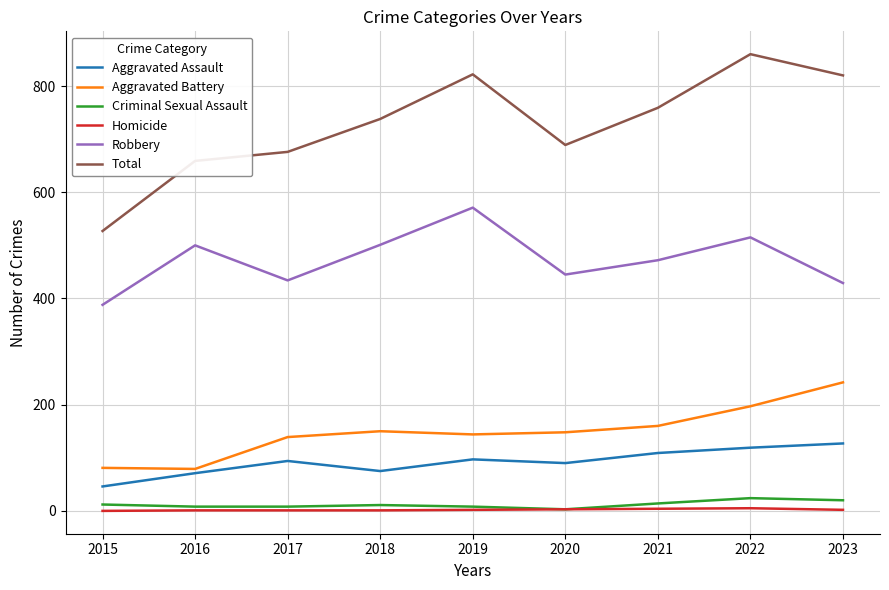

What are all the series names shown in the legend?

Aggravated Assault, Aggravated Battery, Criminal Sexual Assault, Homicide, Robbery, Total